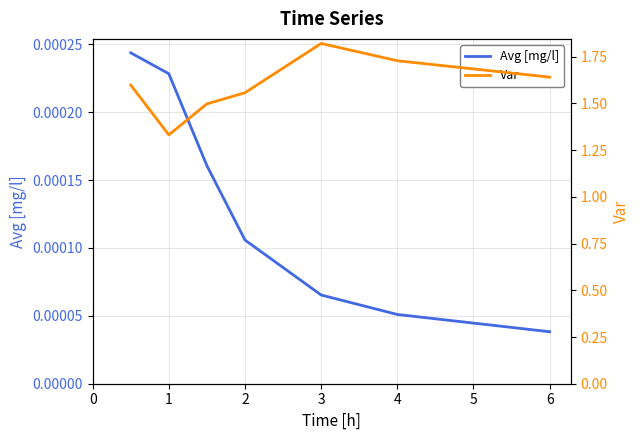

What is the difference between the highest and lowest values at 1?

1.3